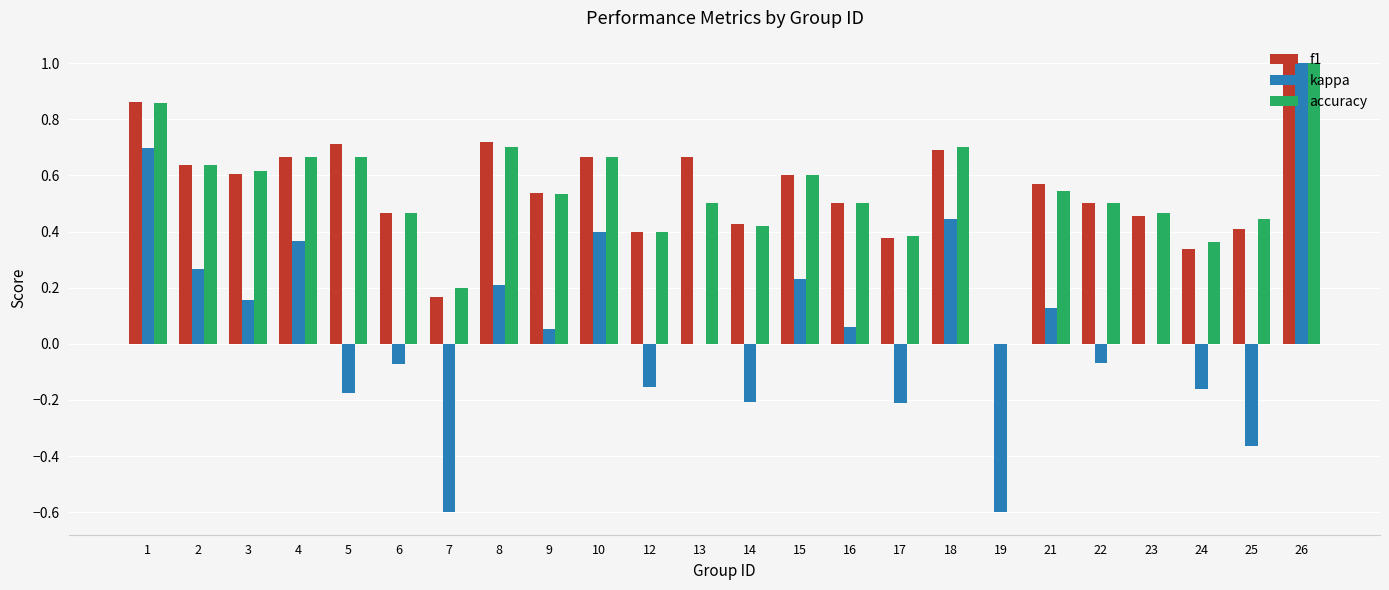

Between 25 and 26, which series saw the biggest shift?

kappa